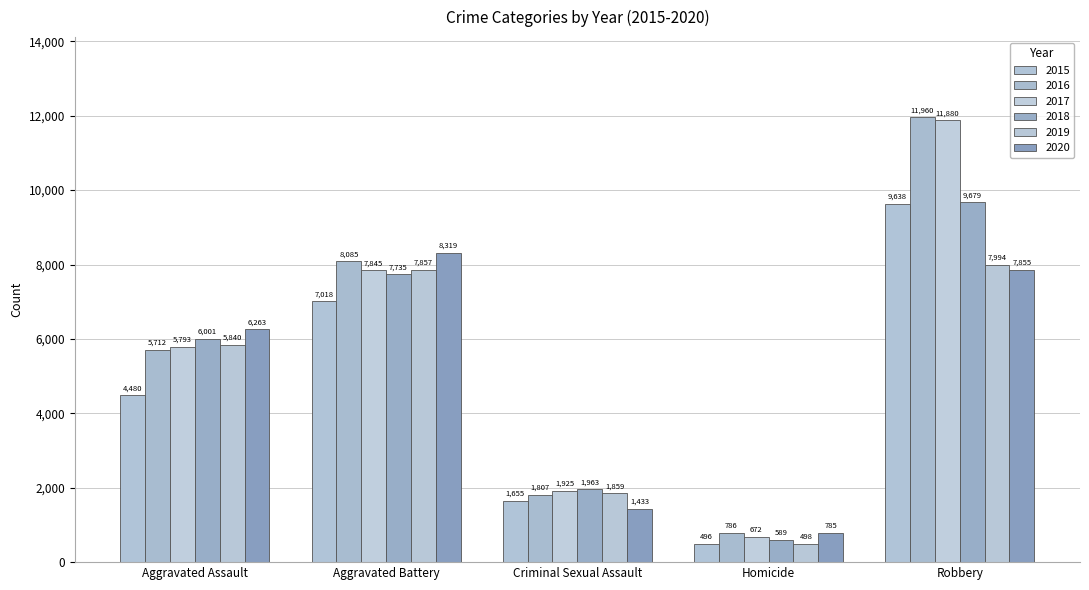

How many bars are there in each group?

6